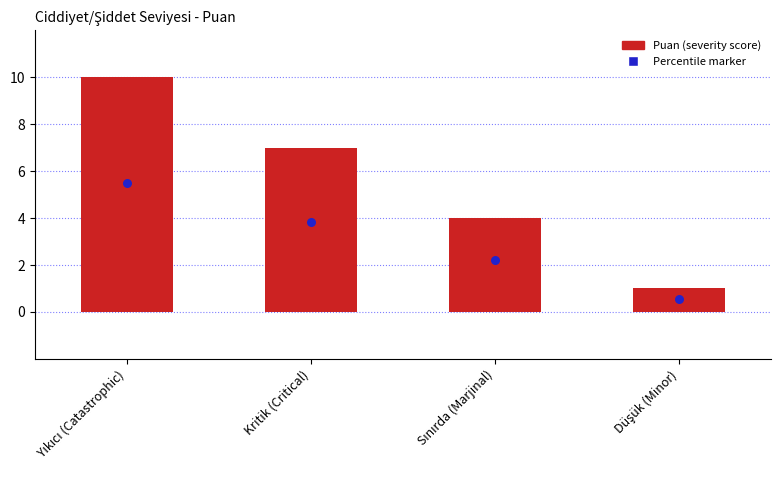

What is the change in value from Sınırda (Marjinal) to Düşük (Minor)?

-3